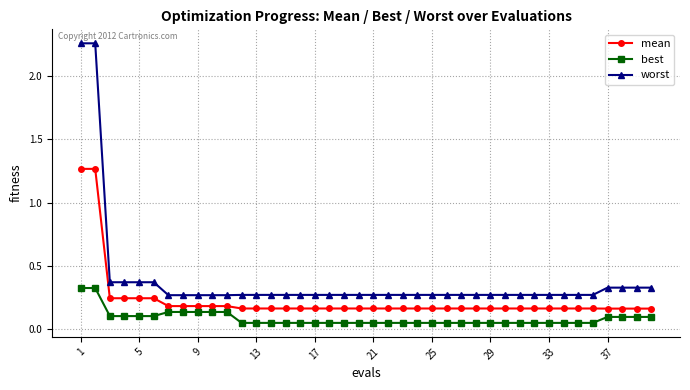

What is the sum of all worst values?

15.4